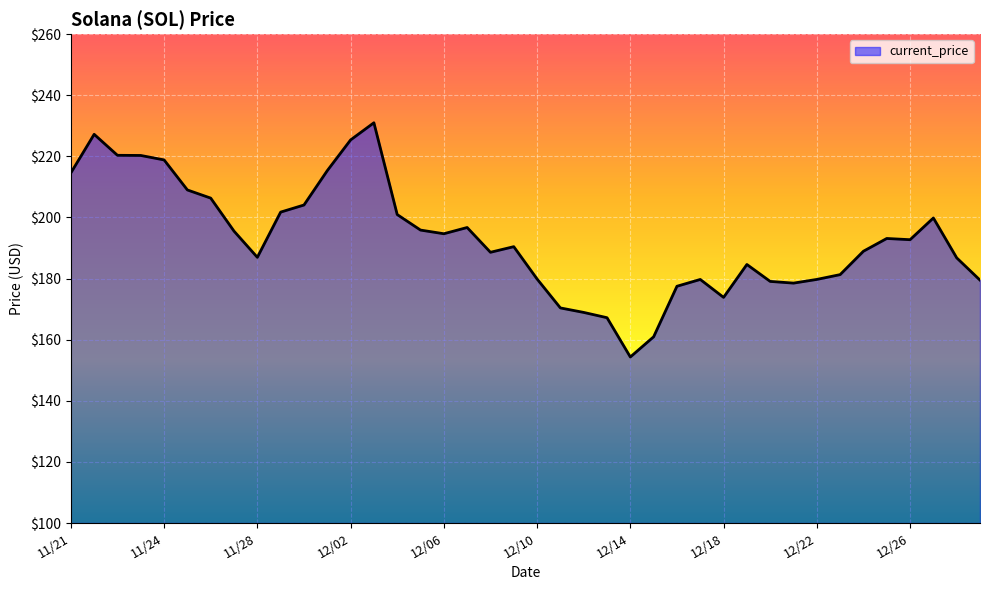

What is the minimum value shown in the chart?

154.3